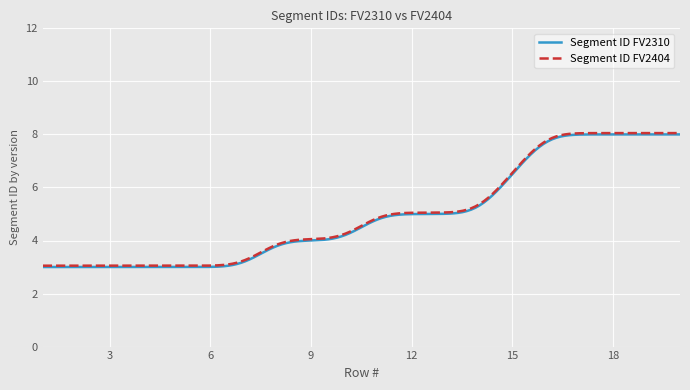

What is the maximum value shown in the chart?

8.1